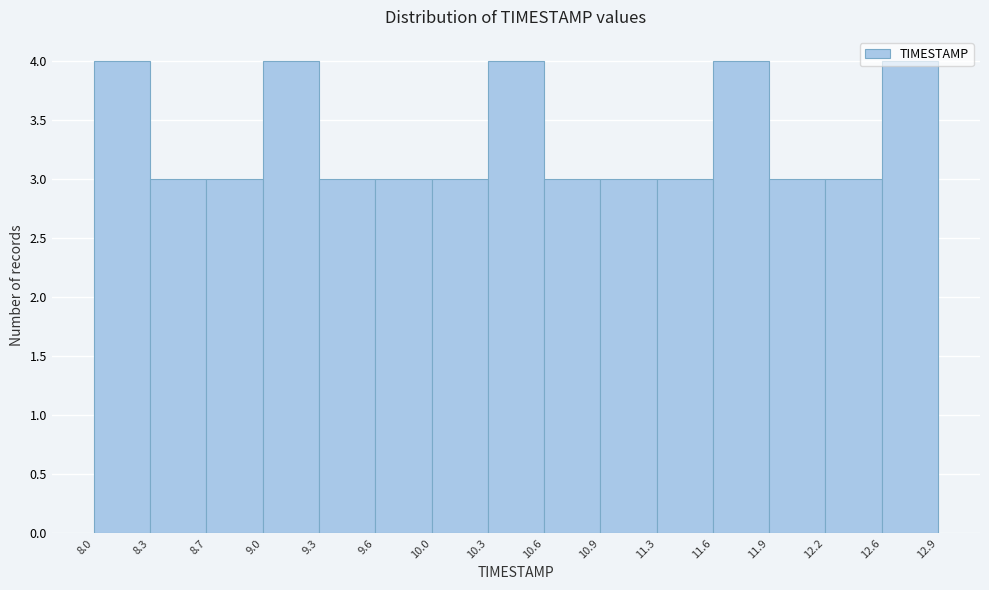

Reading left to right, list every bar in this chart as the range it spans on the x-axis followed by its height. The values are not printed on the chart, so give them approximately, as read against the axis.

8.0 to 8.3: 4
8.3 to 8.7: 3
8.7 to 9.0: 3
9.0 to 9.3: 4
9.3 to 9.6: 3
9.6 to 10.0: 3
10.0 to 10.3: 3
10.3 to 10.6: 4
10.6 to 10.9: 3
10.9 to 11.3: 3
11.3 to 11.6: 3
11.6 to 11.9: 4
11.9 to 12.2: 3
12.2 to 12.6: 3
12.6 to 12.9: 4